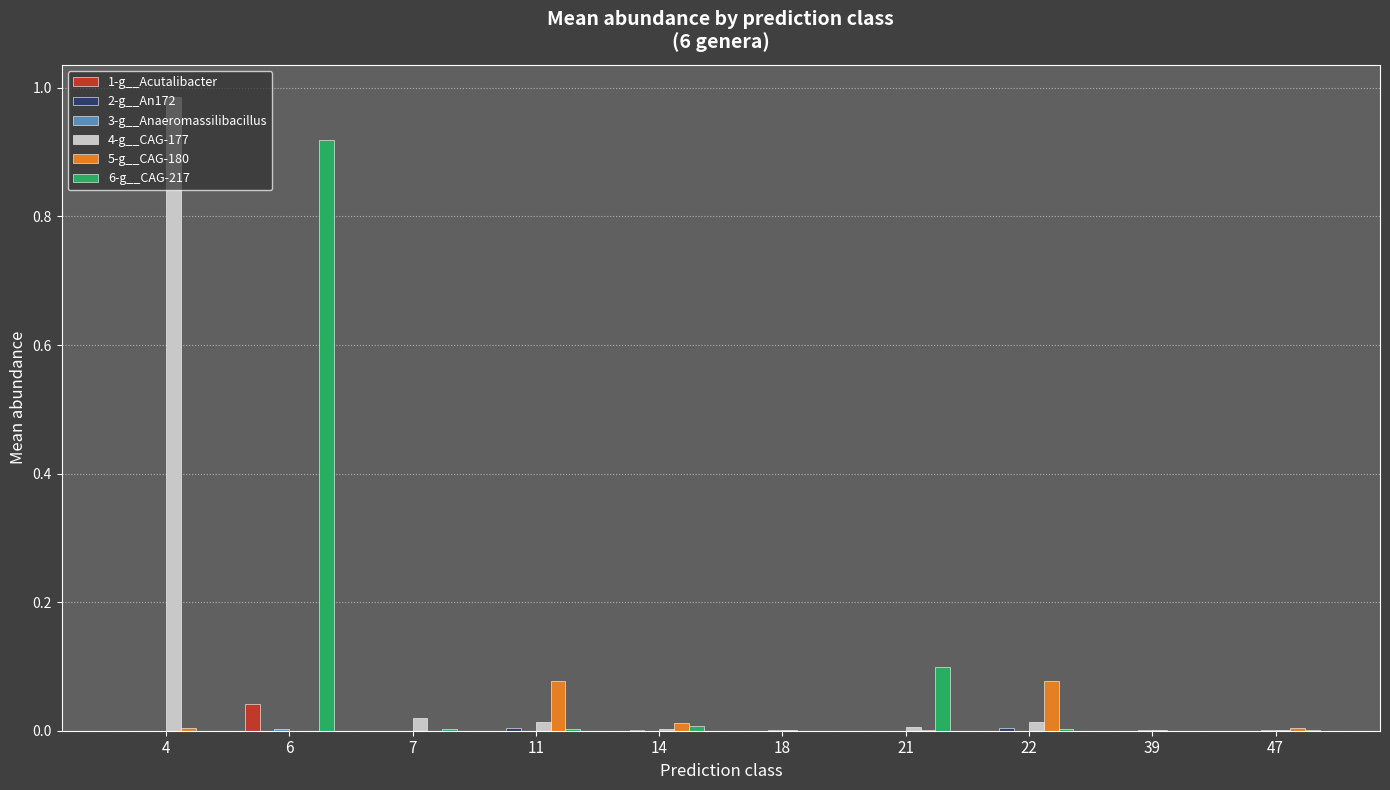

Which label corresponds to the largest value in the chart?

4